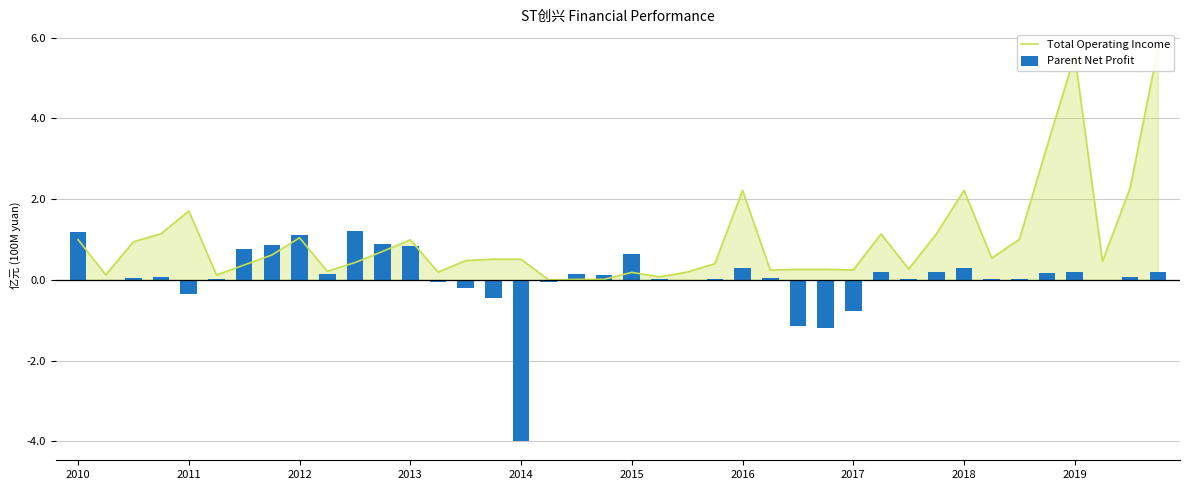

What are all the series names shown in the legend?

Total Operating Income, Parent Net Profit